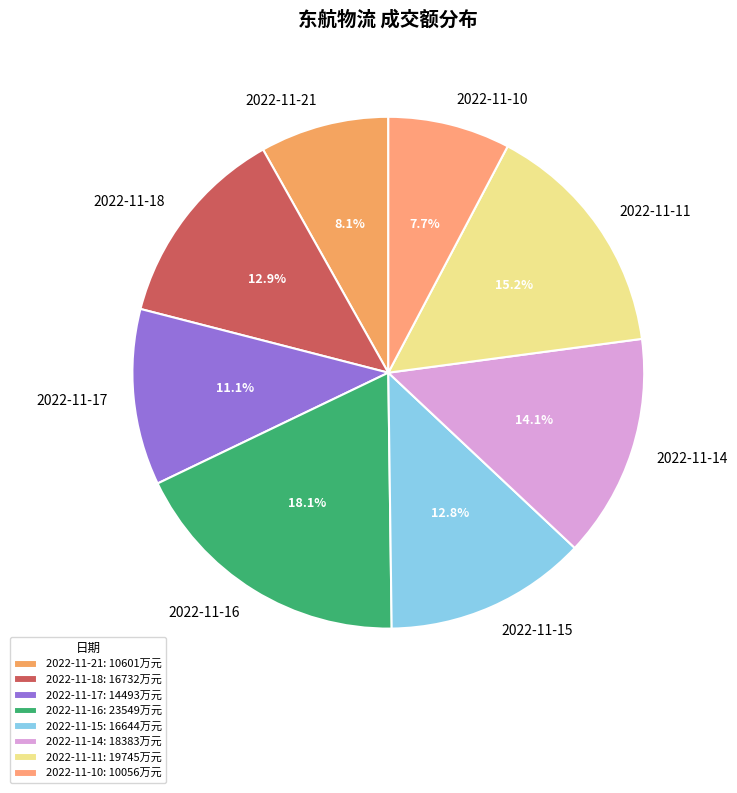

Which category has the biggest portion of the pie?

2022-11-16